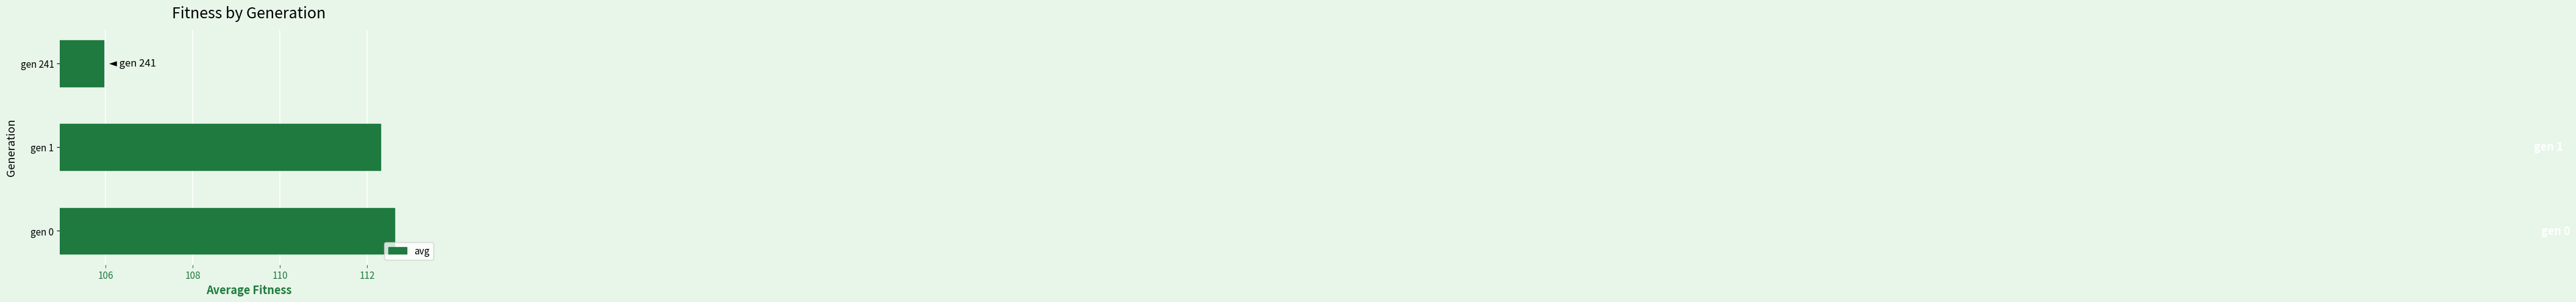

What is the change in value from gen 1 to gen 241?

-6.4